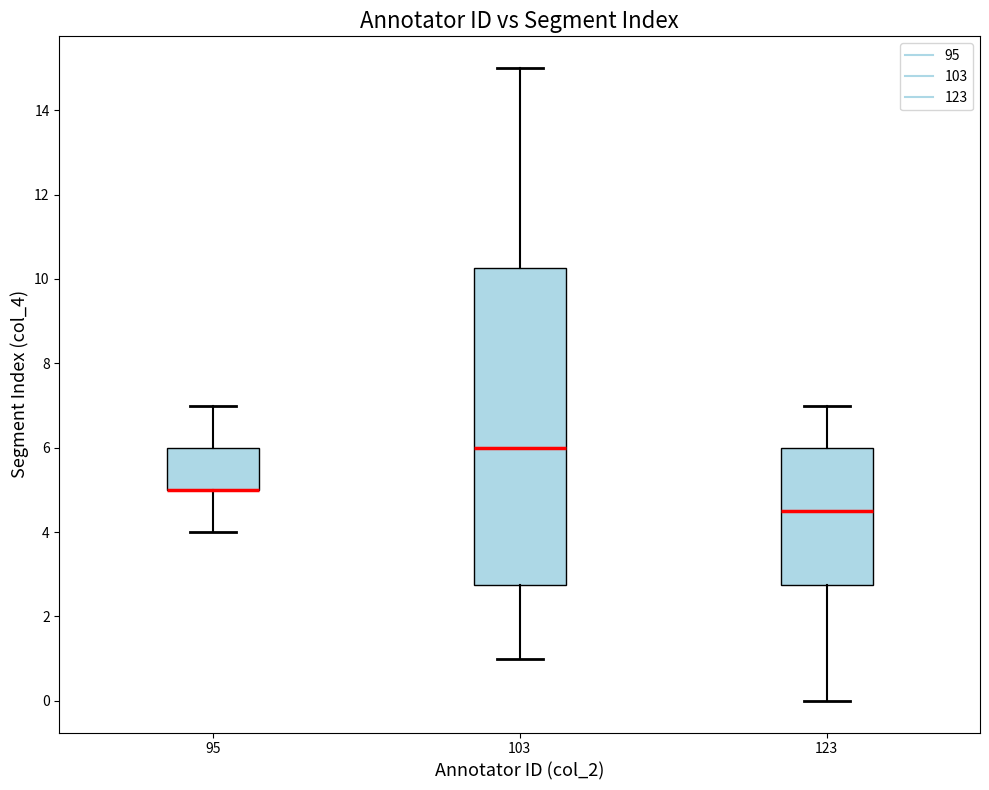

Where is the upper edge of the box at x = 123 on the y-axis? The values are not printed on the chart, so give them approximately, as read against the axis.

6.0